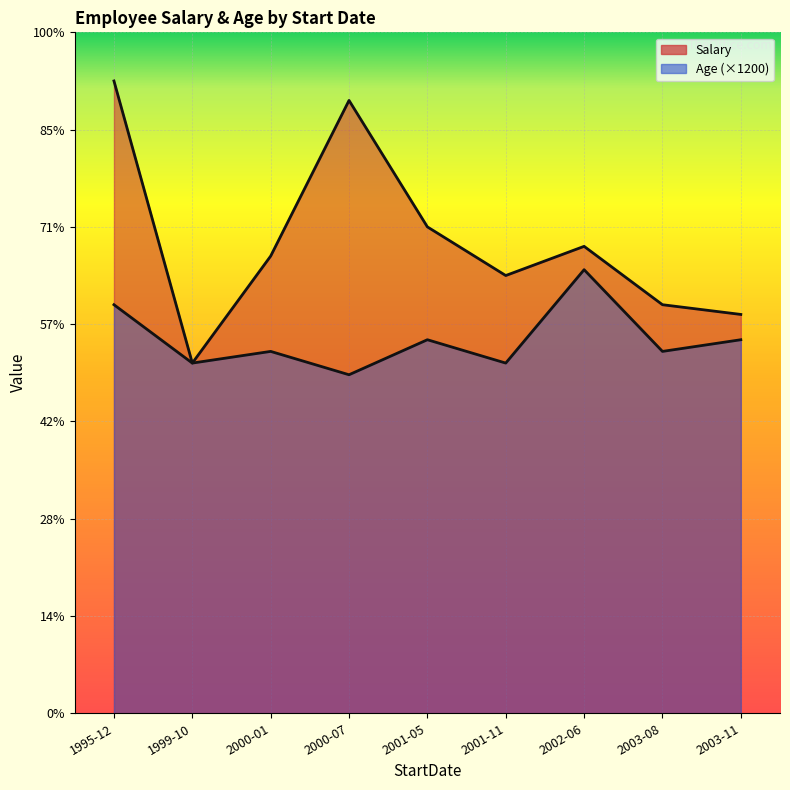

The value of Age at 2001-05-06 is 32. True or false?

True